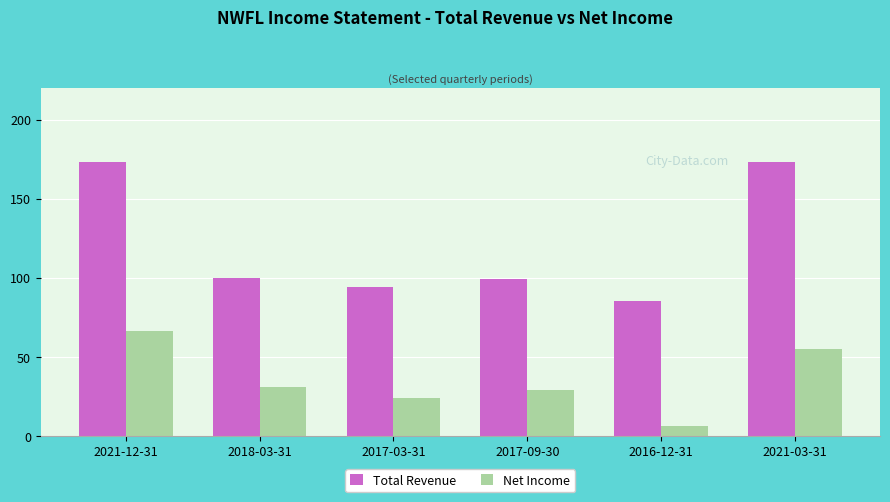

How many bars are there in each group?

2